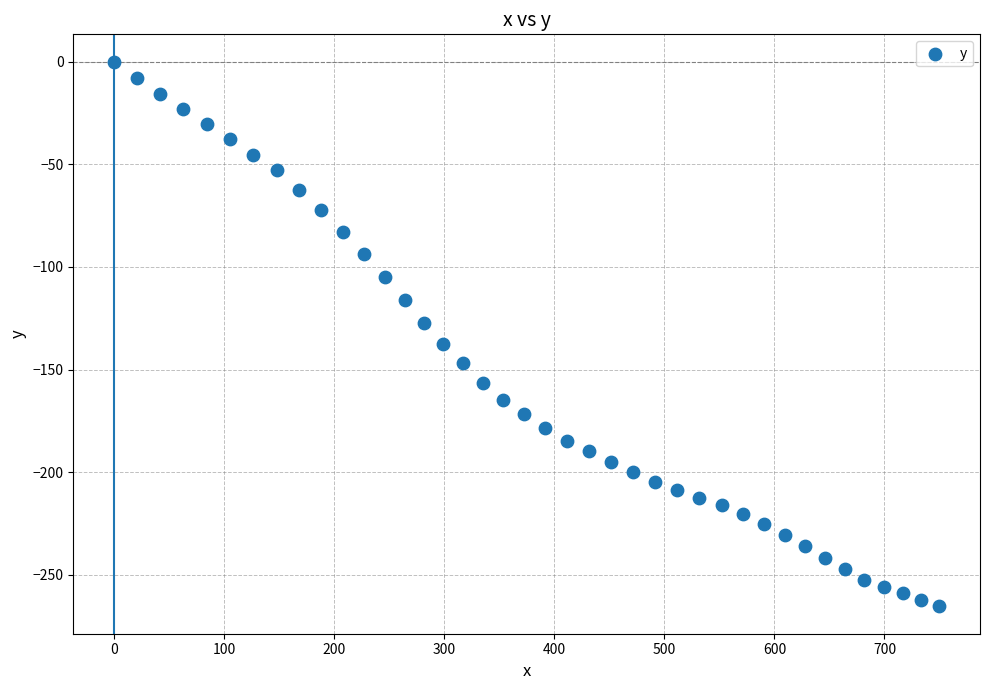

What is the range of X values (max minus min)?

749.4